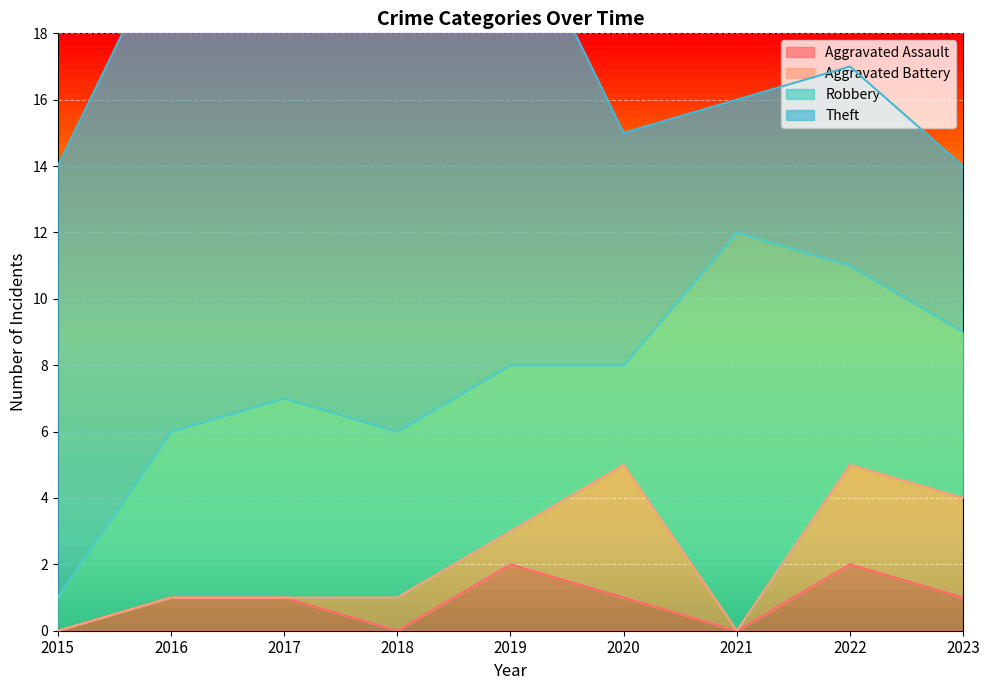

At which category does Aggravated Assault reach its first local peak?

2019